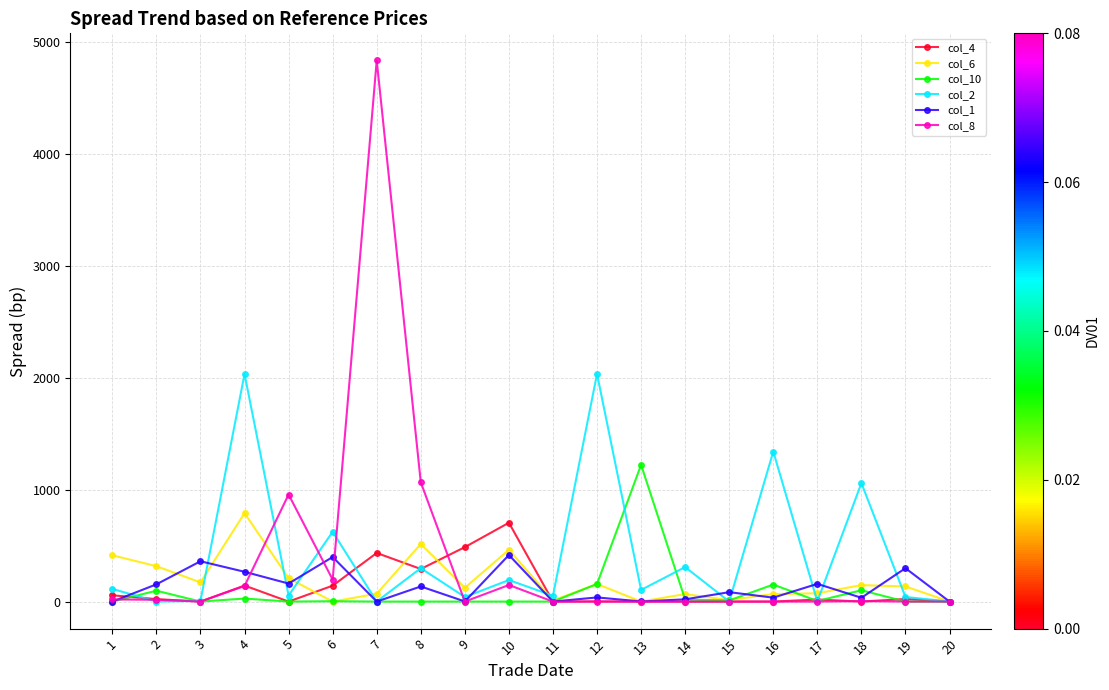

At how many categories does at least one series exceed 1478?

3